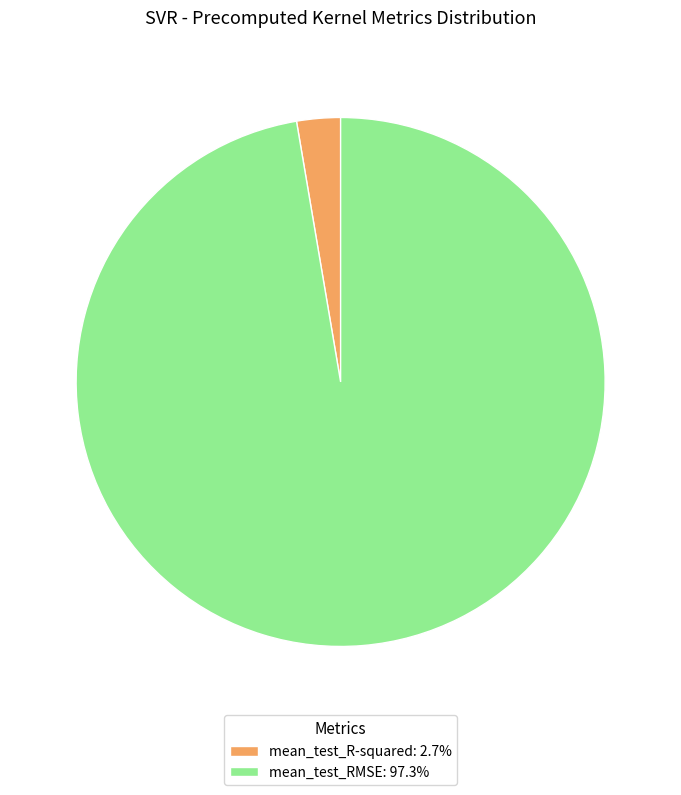

Is mean_test_R-squared the majority of the pie?

No